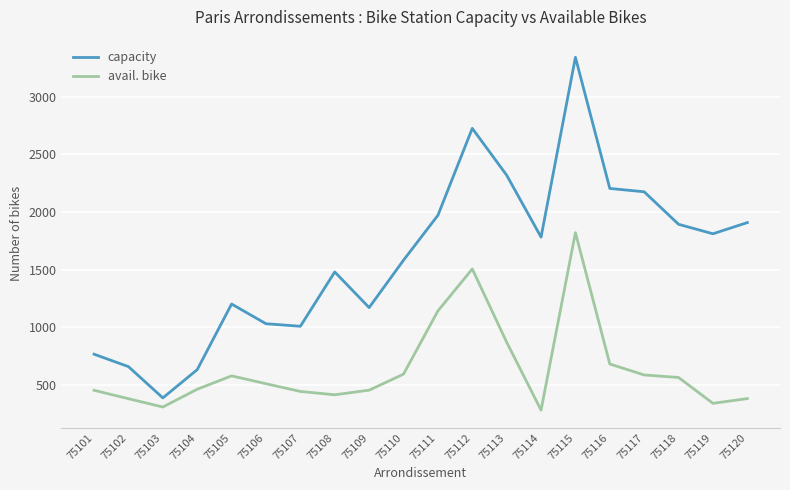

Which series has the widest spread of values?

capacity